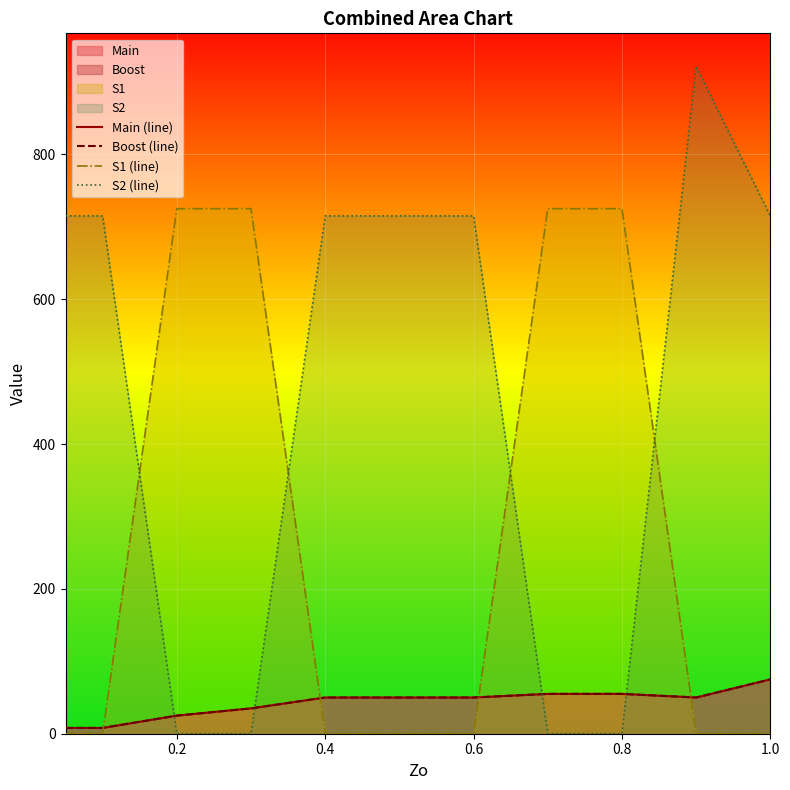

Which series has the widest spread of values?

S2 (line)